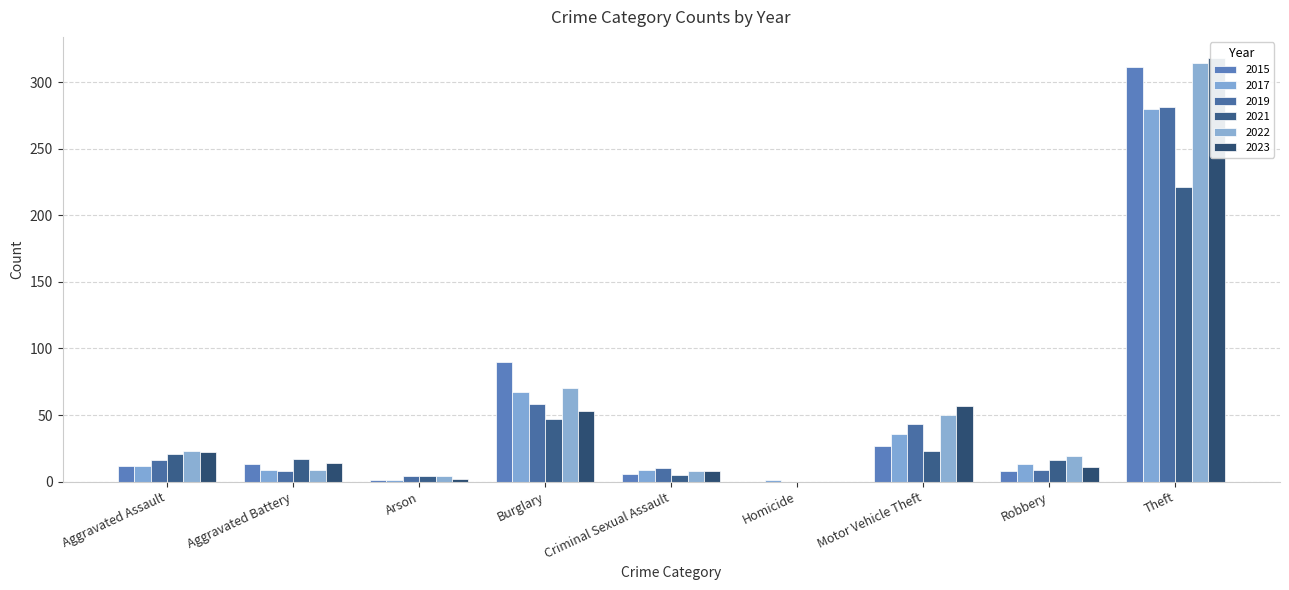

How many series are shown in this chart?

6